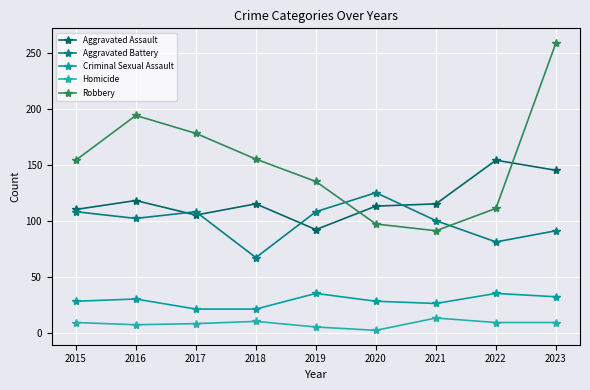

Is the value of Criminal Sexual Assault at 2019 greater than the value of Aggravated Battery at 2021?

No